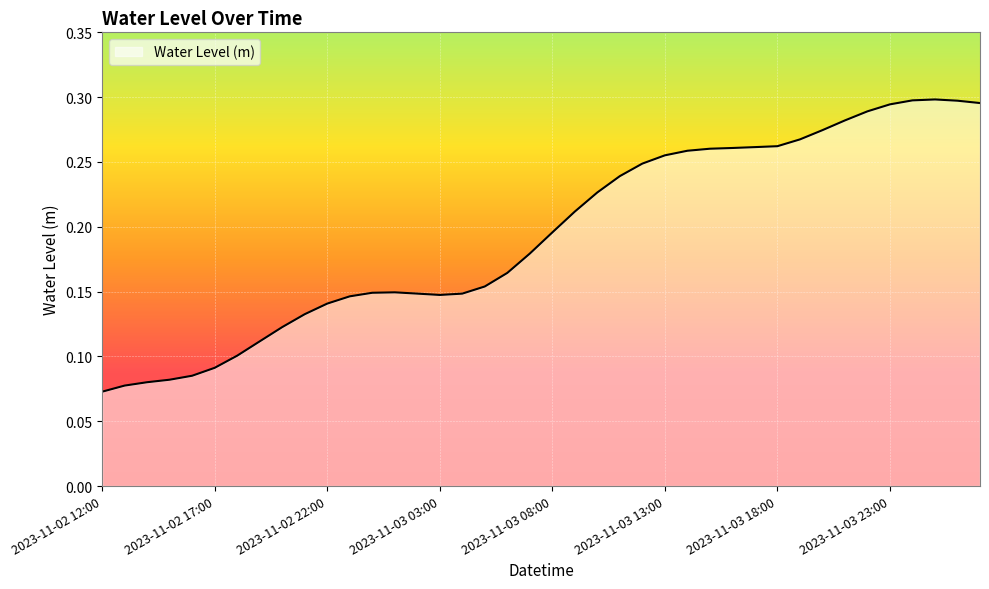

Reading left to right, extract all data points from this chart.

2023-11-02 12:00=0.1	2023-11-02 13:00=0.1	2023-11-02 14:00=0.1	2023-11-02 15:00=0.1	2023-11-02 16:00=0.1	2023-11-02 17:00=0.1	2023-11-02 18:00=0.1	2023-11-02 19:00=0.1	2023-11-02 20:00=0.1	2023-11-02 21:00=0.1	2023-11-02 22:00=0.1	2023-11-02 23:00=0.1	2023-11-03 00:00=0.1	2023-11-03 01:00=0.1	2023-11-03 02:00=0.1	2023-11-03 03:00=0.1	2023-11-03 04:00=0.1	2023-11-03 05:00=0.2	2023-11-03 06:00=0.2	2023-11-03 07:00=0.2	2023-11-03 08:00=0.2	2023-11-03 09:00=0.2	2023-11-03 10:00=0.2	2023-11-03 11:00=0.2	2023-11-03 12:00=0.2	2023-11-03 13:00=0.3	2023-11-03 14:00=0.3	2023-11-03 15:00=0.3	2023-11-03 16:00=0.3	2023-11-03 17:00=0.3	2023-11-03 18:00=0.3	2023-11-03 19:00=0.3	2023-11-03 20:00=0.3	2023-11-03 21:00=0.3	2023-11-03 22:00=0.3	2023-11-03 23:00=0.3	2023-11-04 00:00=0.3	2023-11-04 01:00=0.3	2023-11-04 02:00=0.3	2023-11-04 03:00=0.3